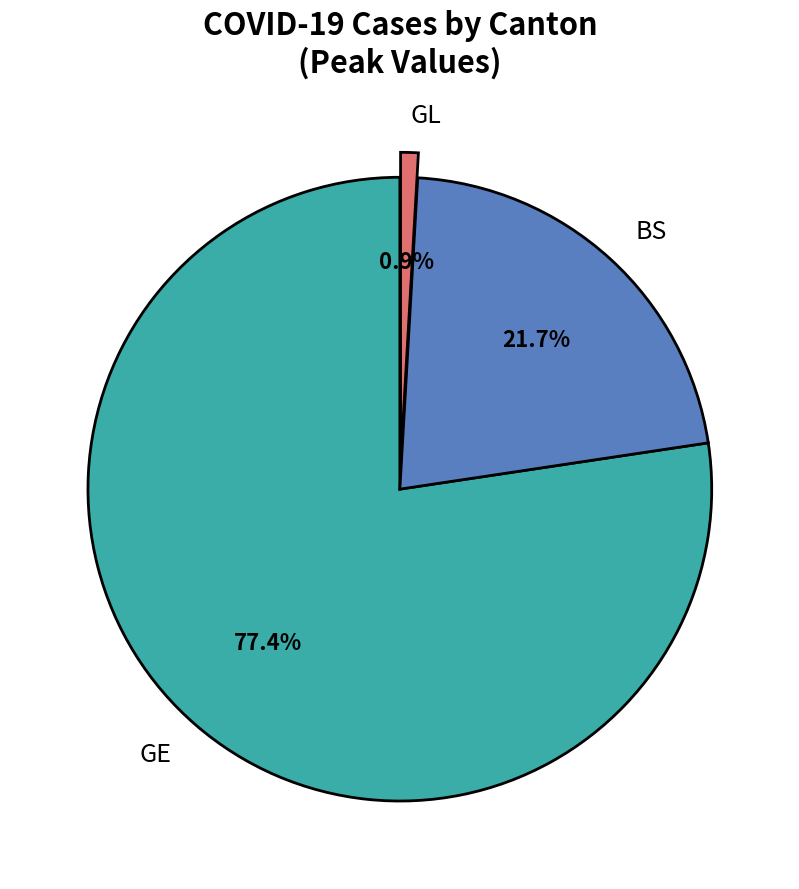

Approximately how many times larger is the value at BS compared to GE?

0.3